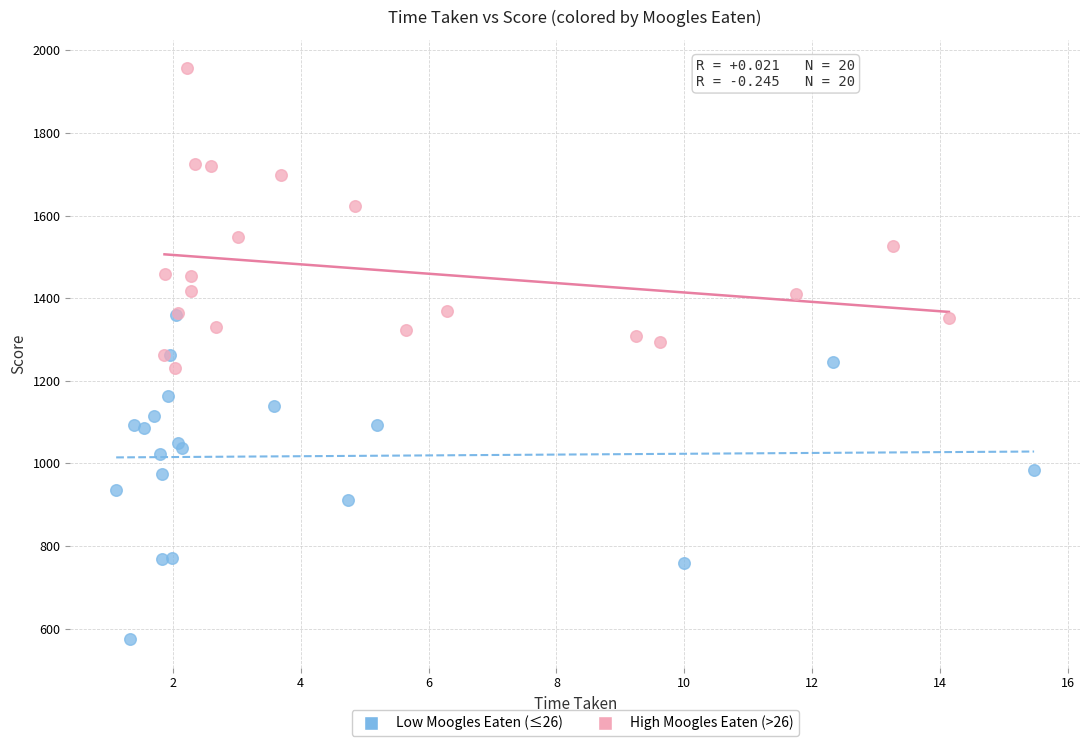

Which series contains the lowest Y value?

Low Moogles Eaten (≤26)